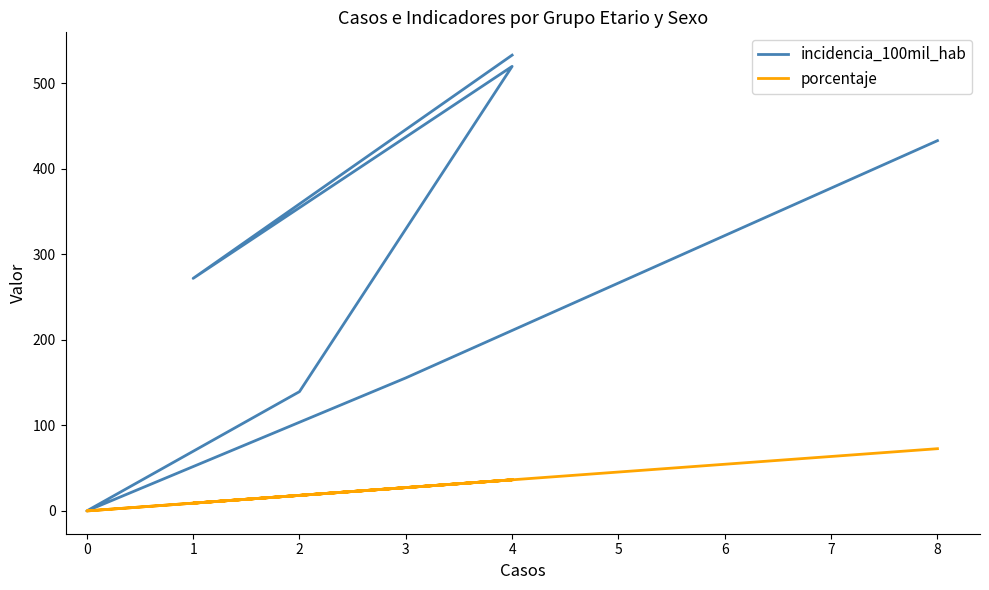

How many values in the porcentaje series exceed 27?

4